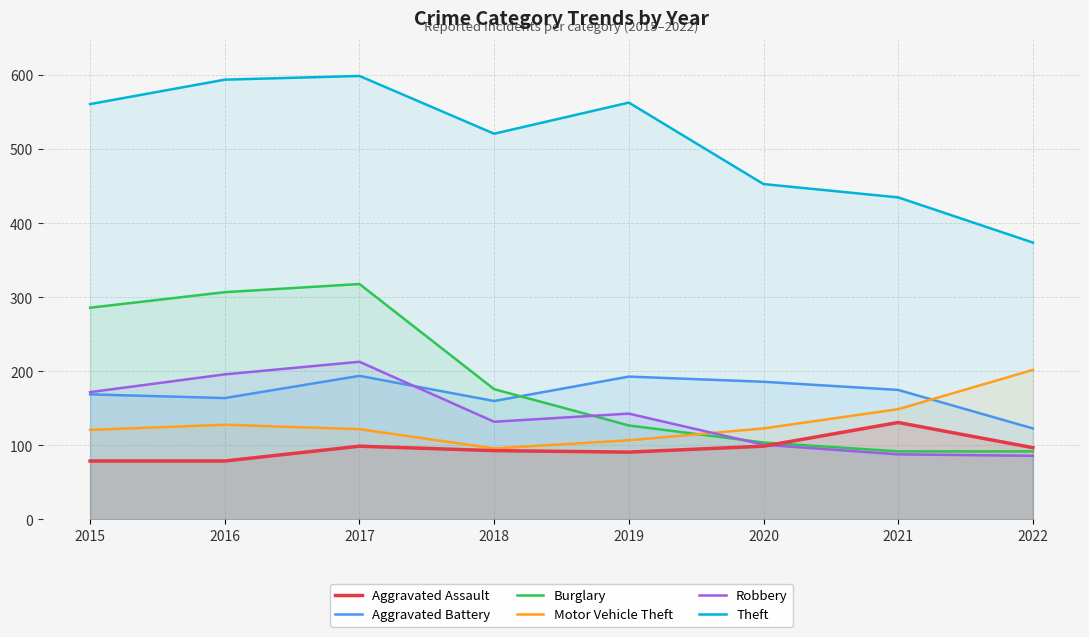

What is the maximum value for Aggravated Battery?

194